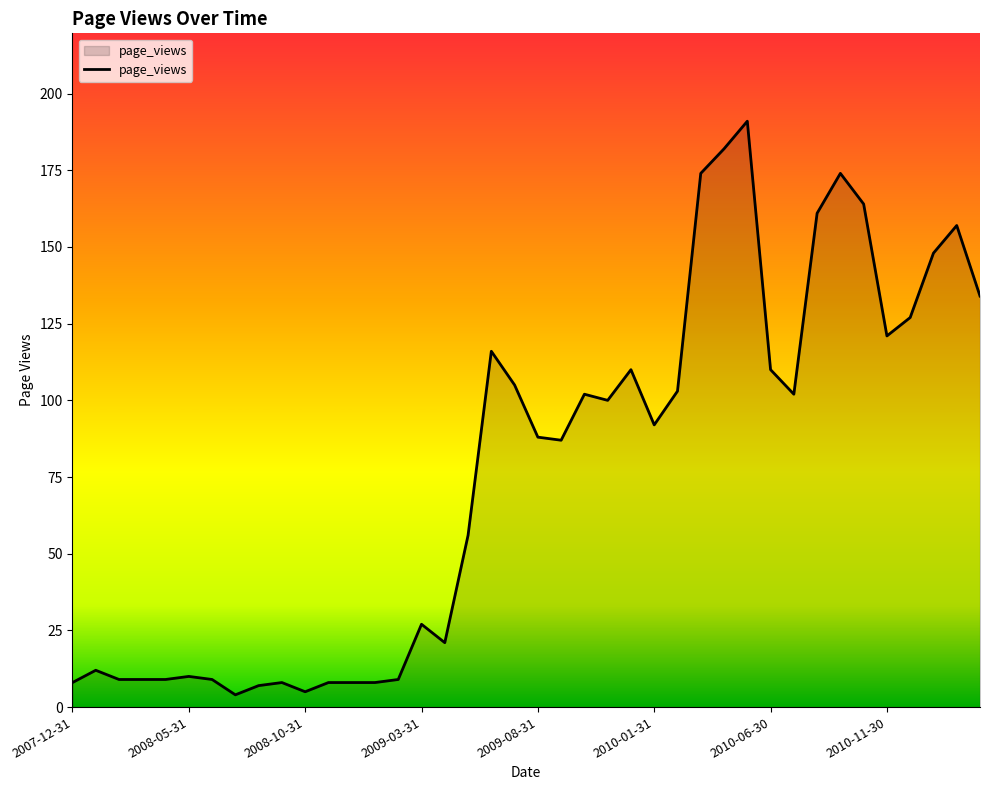

How many lines are shown in the chart?

1